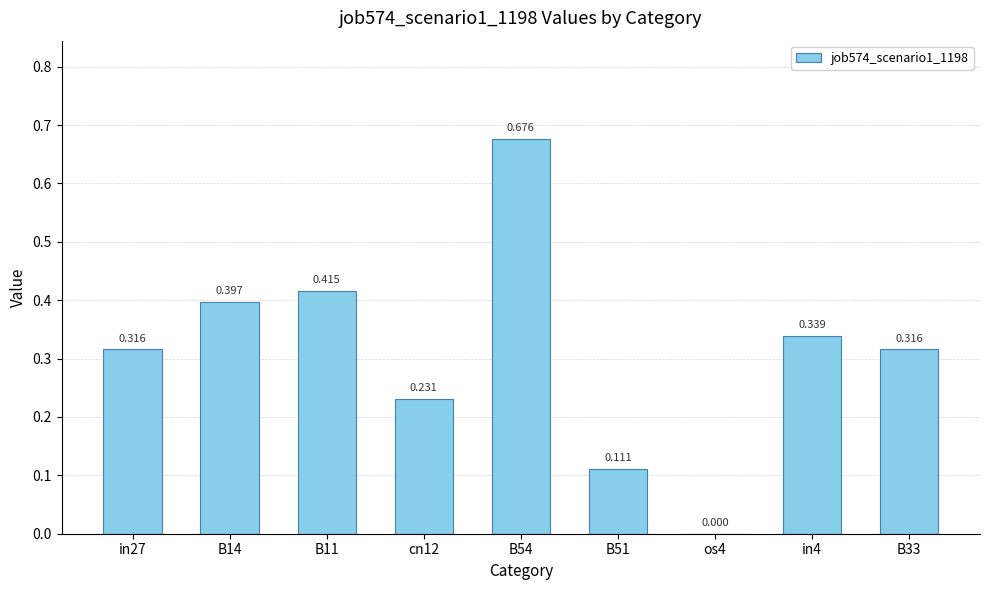

The chart shows a value of 0.7 at B54. True or false?

True